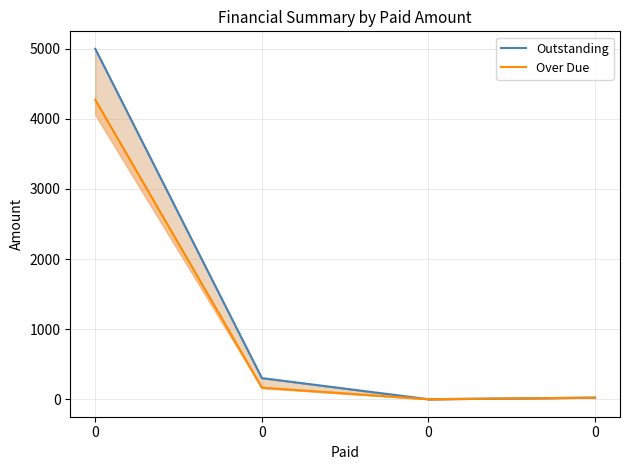

How many data points in Outstanding are above 301?

2